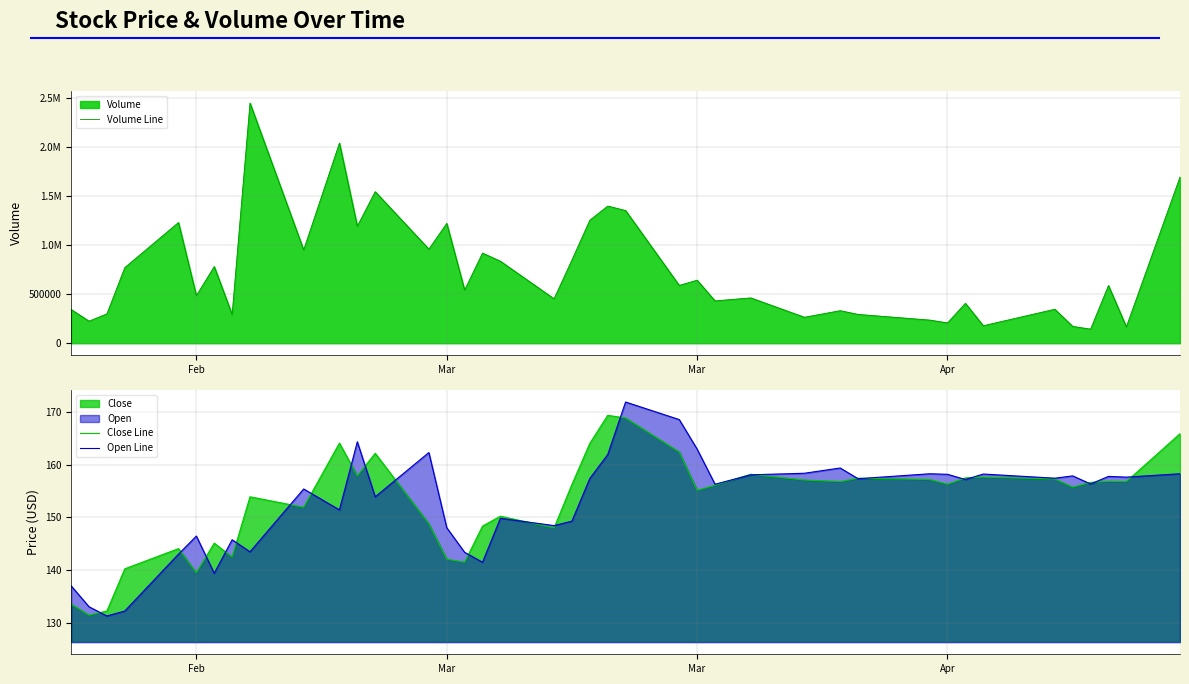

Does the chart have visible grid lines?

Yes